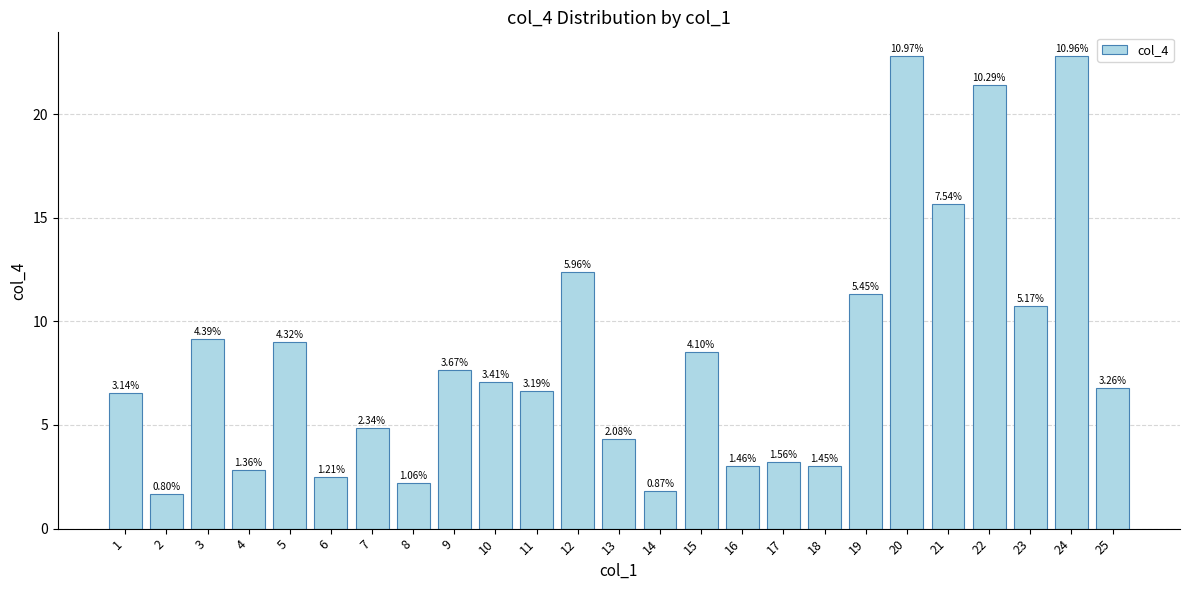

What is the value of the 1st bar from the left?

6.5